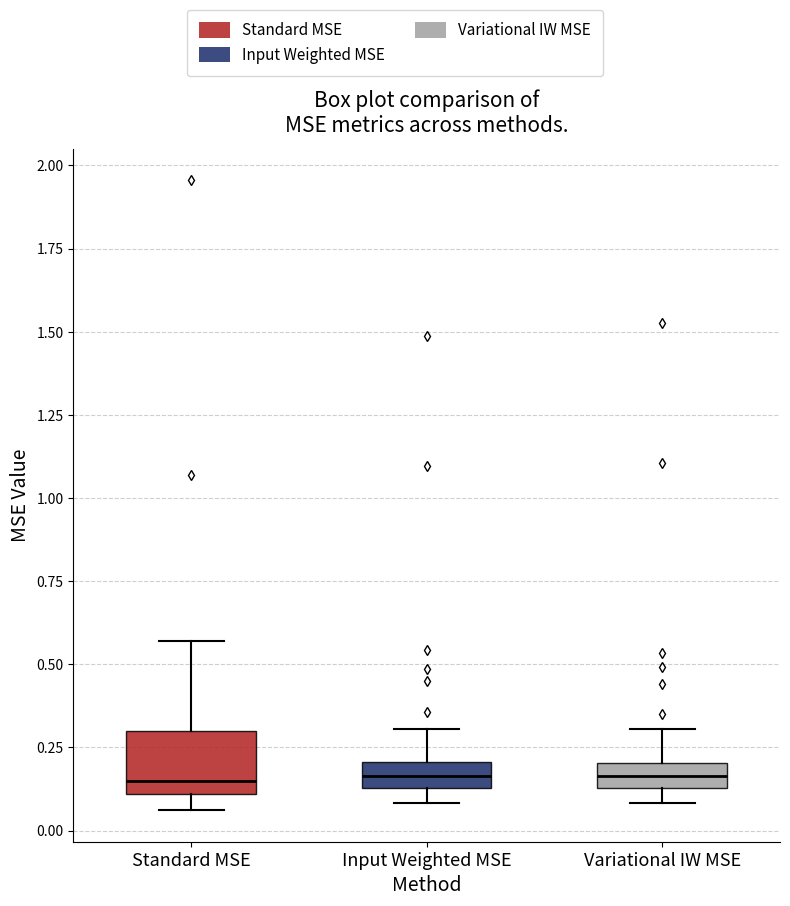

Comparing the boxes themselves (not the whiskers), which one is the tallest?

Standard MSE